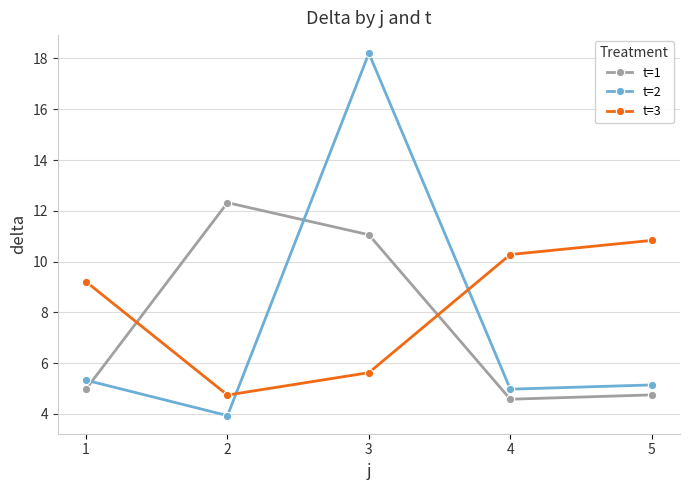

How many interior local valleys does the t=3 series have?

1